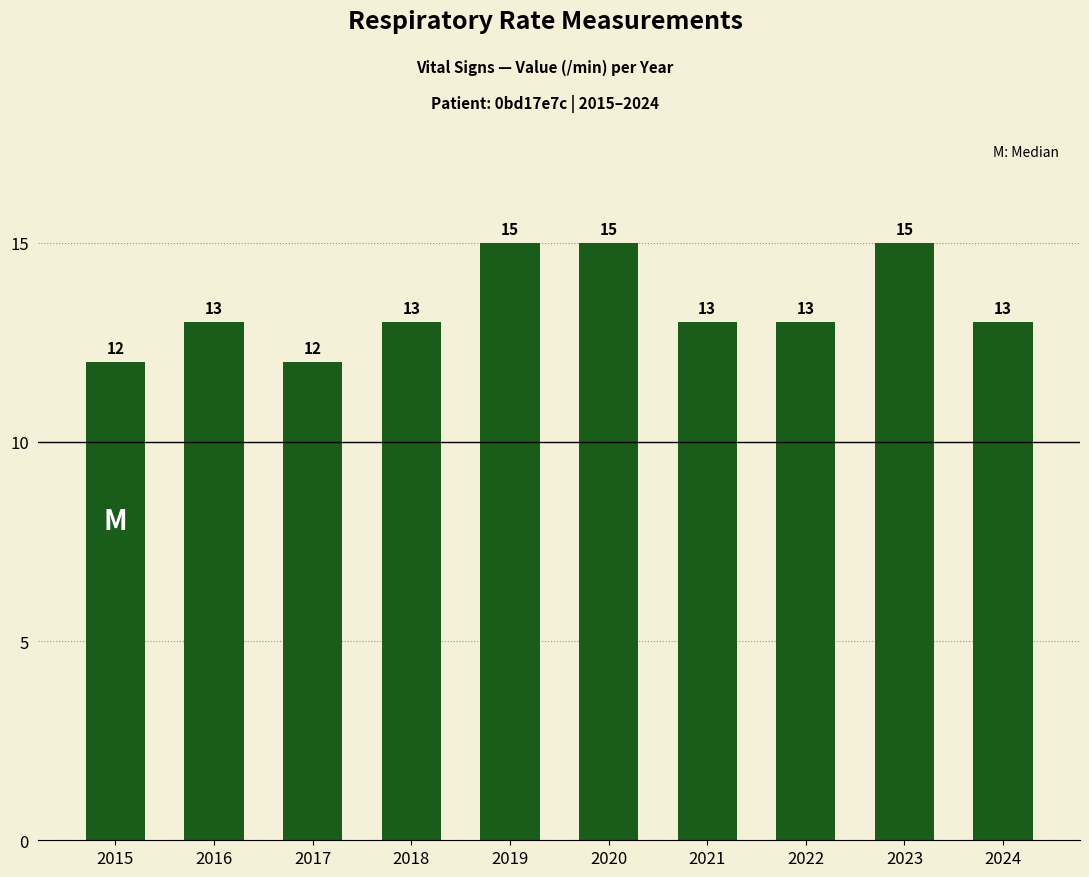

The chart shows a value of 13 at 2021. True or false?

True